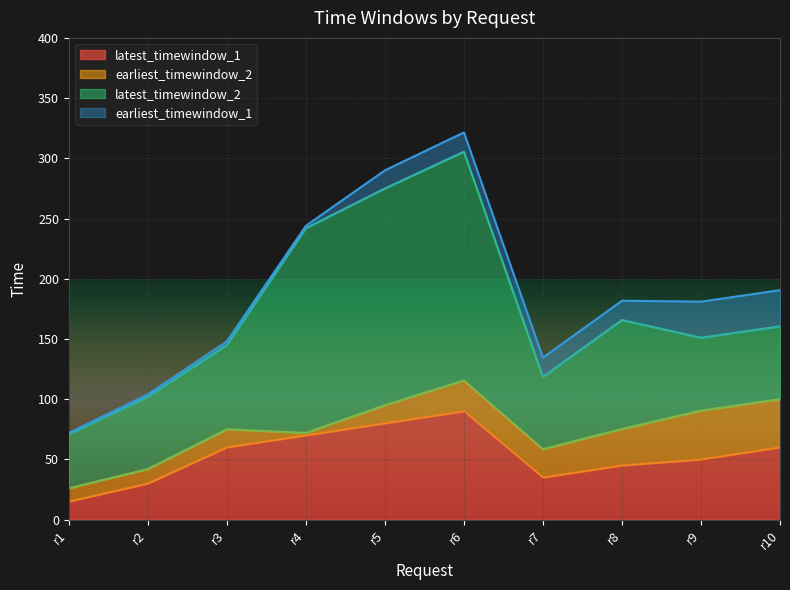

What is the value of the earliest_timewindow_2 point at the 6th from the left?

25.5